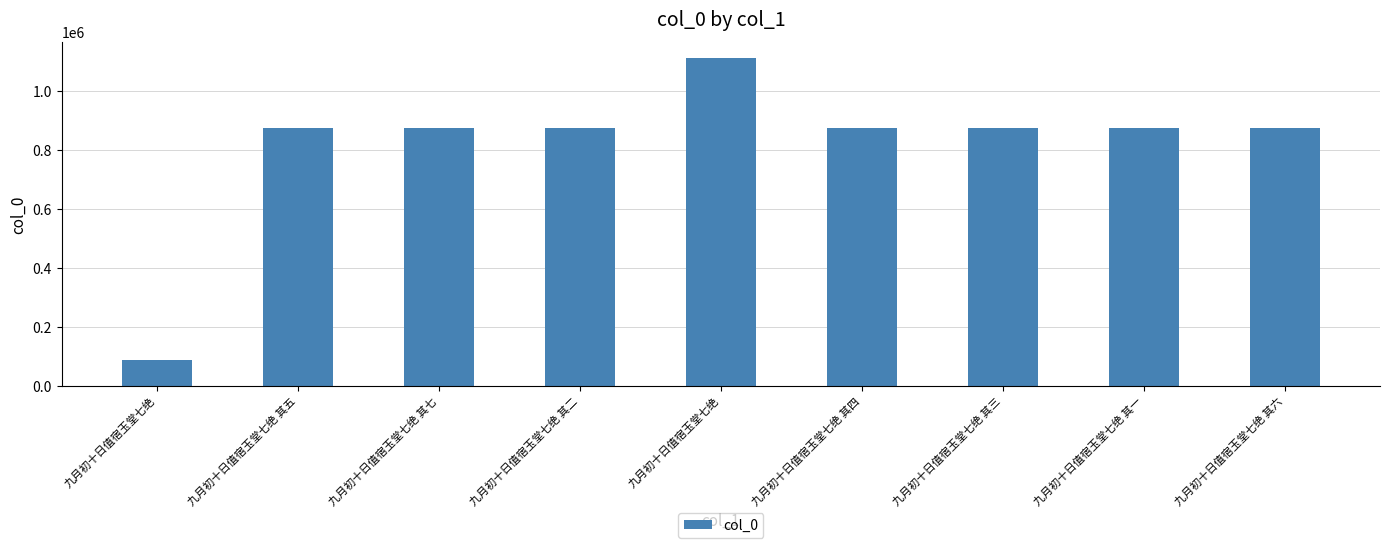

How many data points are less than 874557?

4